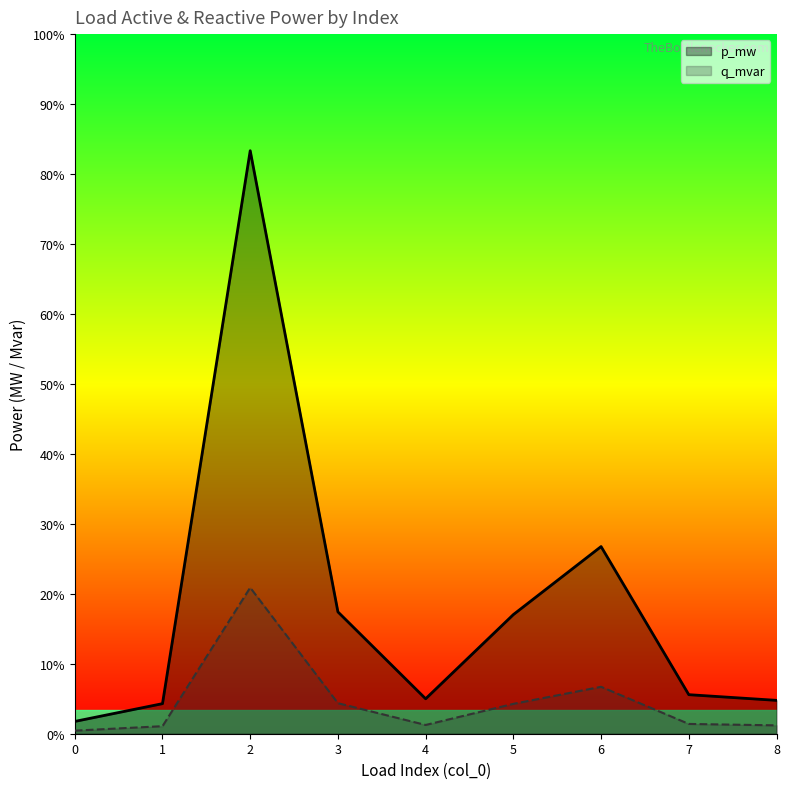

Which series has the largest range (max minus min)?

p_mw